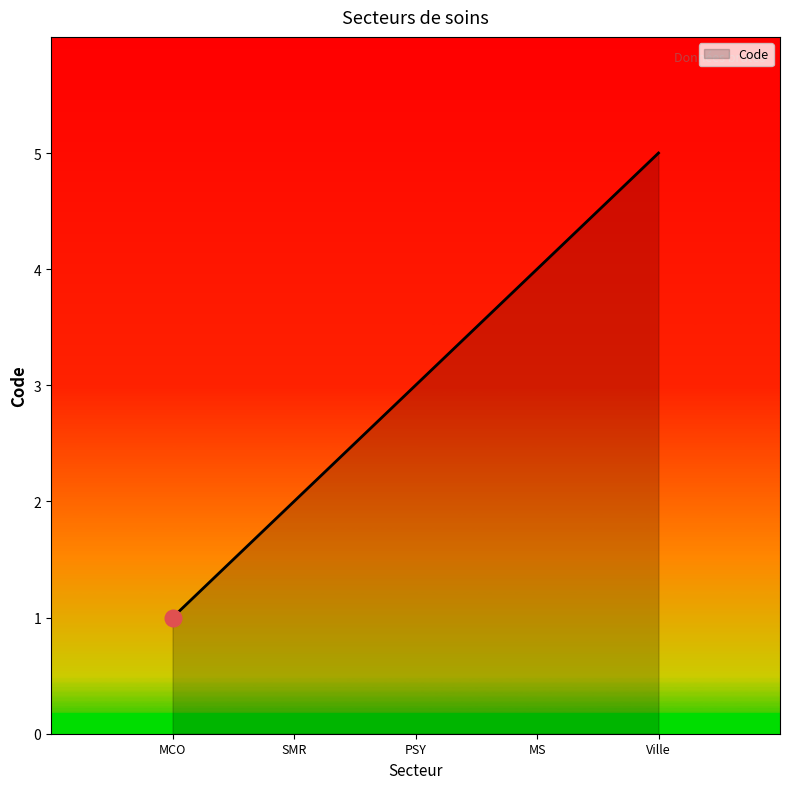

Is it true that the value at SMR is 2?

True